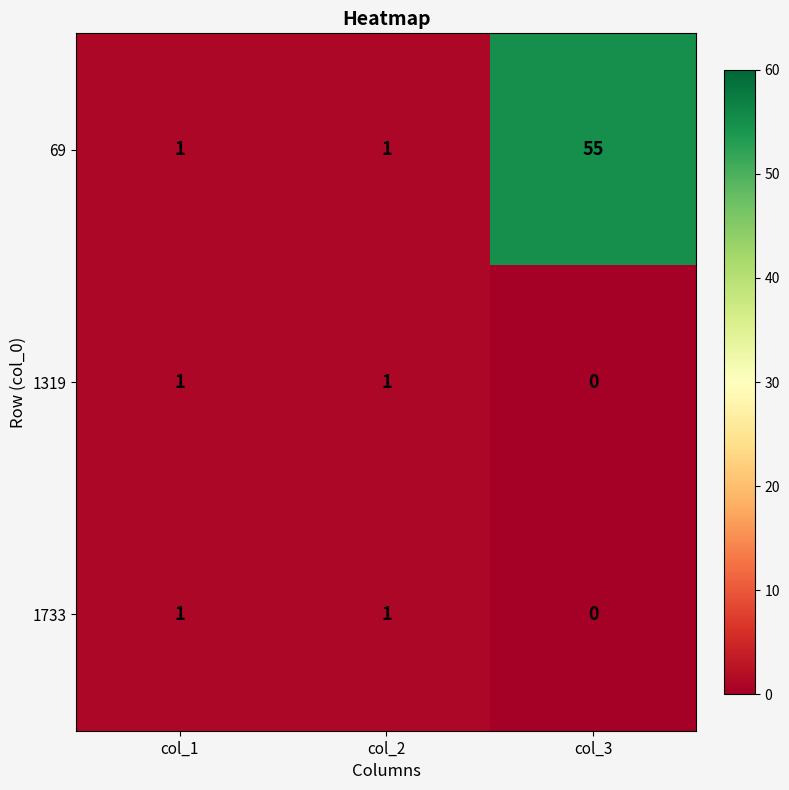

Count the 1733 values in the range 0 to 1.

3